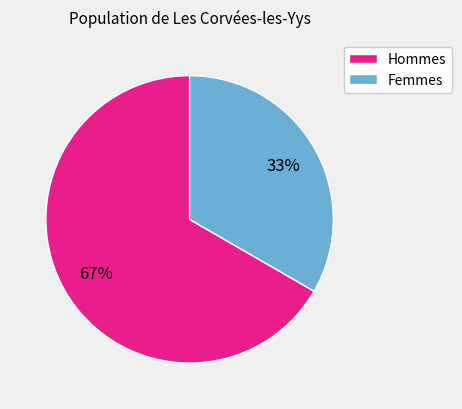

How many segments does this pie chart have?

2